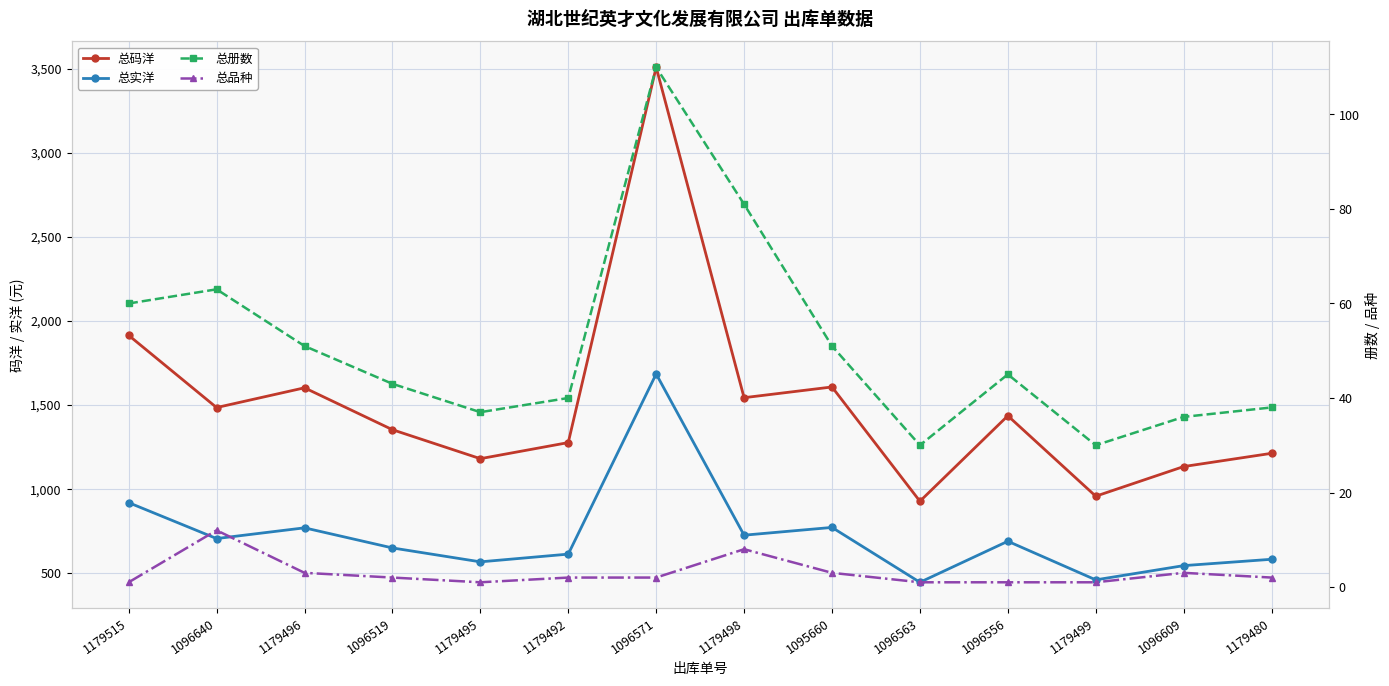

Which series has the largest total across all categories?

总码洋